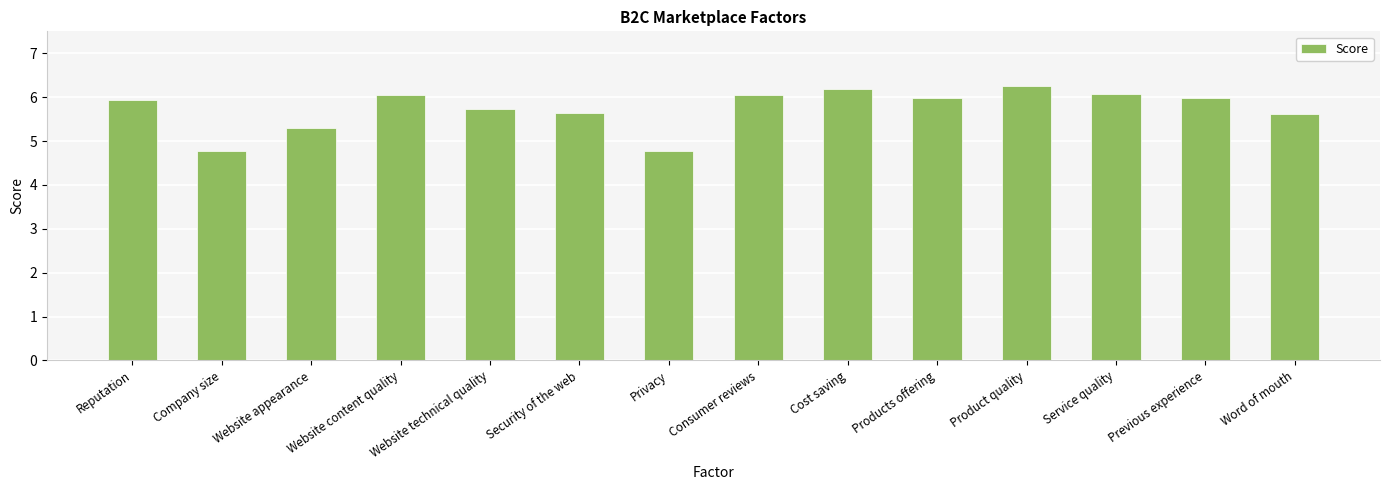

True or false: the data shows 5.3 at Website appearance.

True